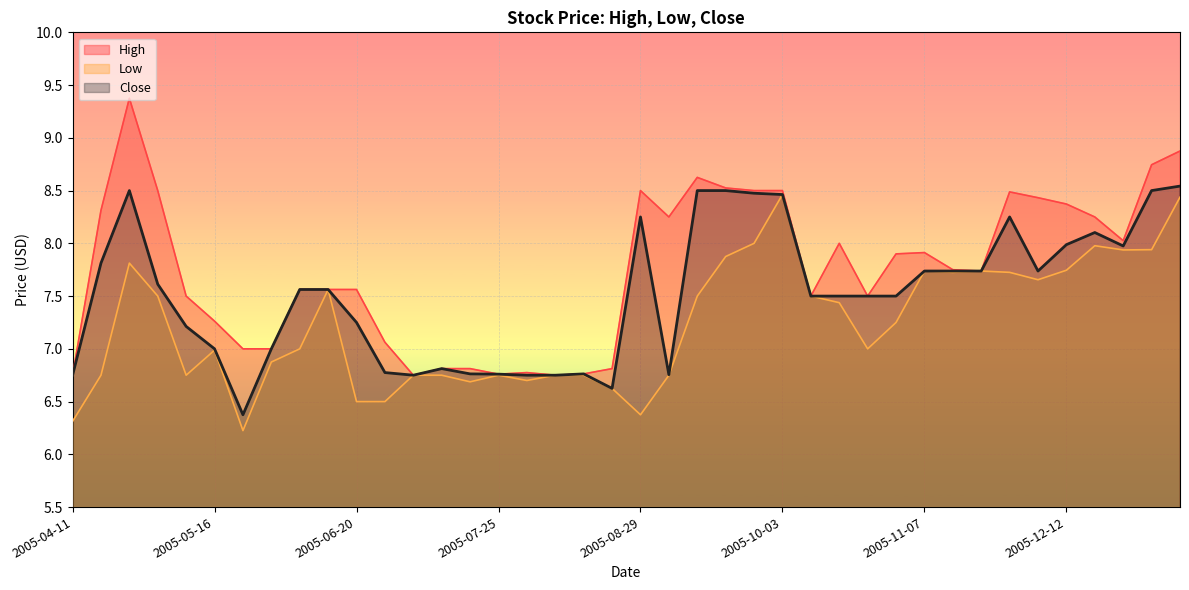

What are all the series names shown in the legend?

High, Low, Close